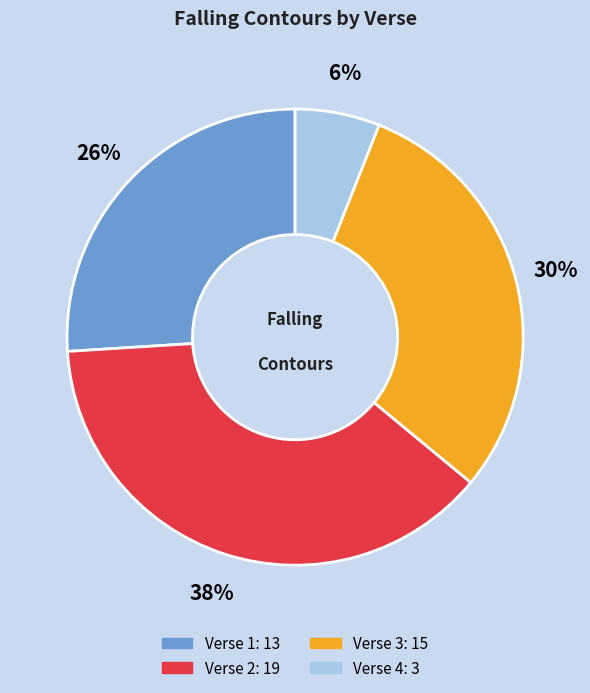

Approximately how many times larger is the value at Verse 1 compared to Verse 2?

0.7